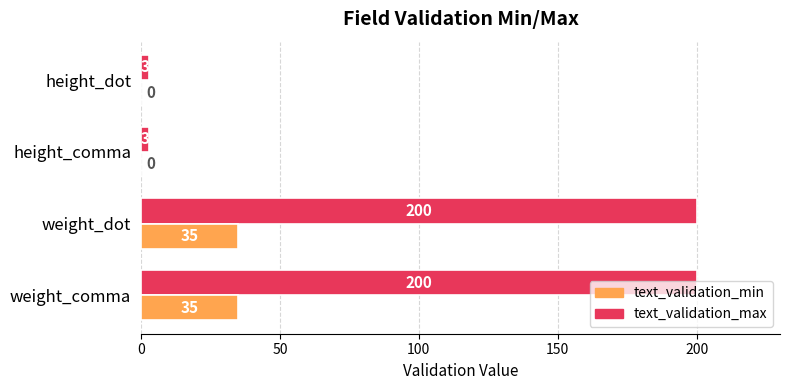

What is the total value across all series at height_dot?

3